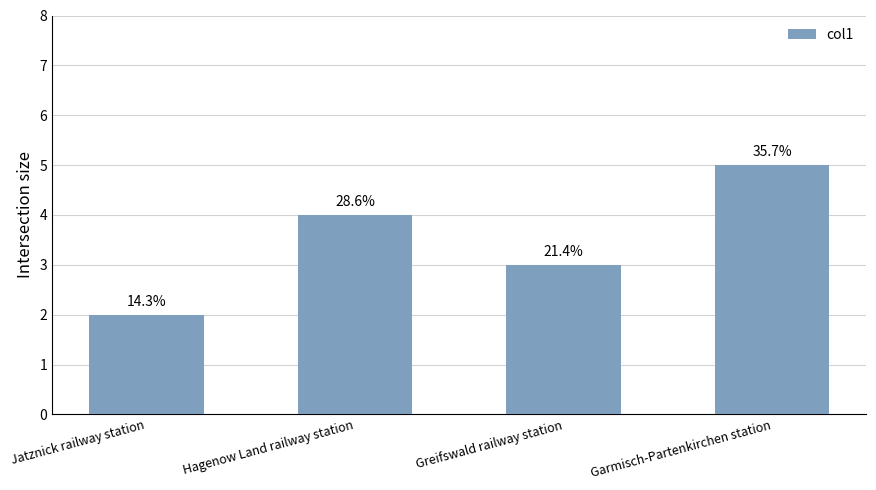

What is the difference between the values at Garmisch-Partenkirchen station and Greifswald railway station?

2